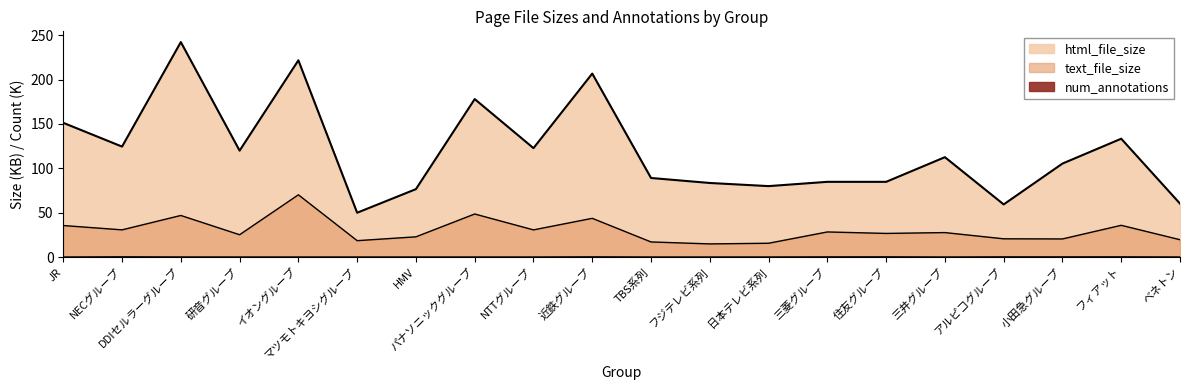

Is the value of html_file_size at NECグループ greater than the value of num_annotations at フィアット?

Yes